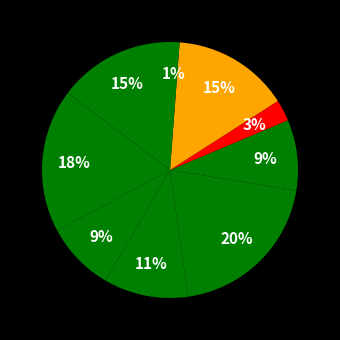

To the nearest percent, what is the difference between the largest and smallest slice percentages?

19%